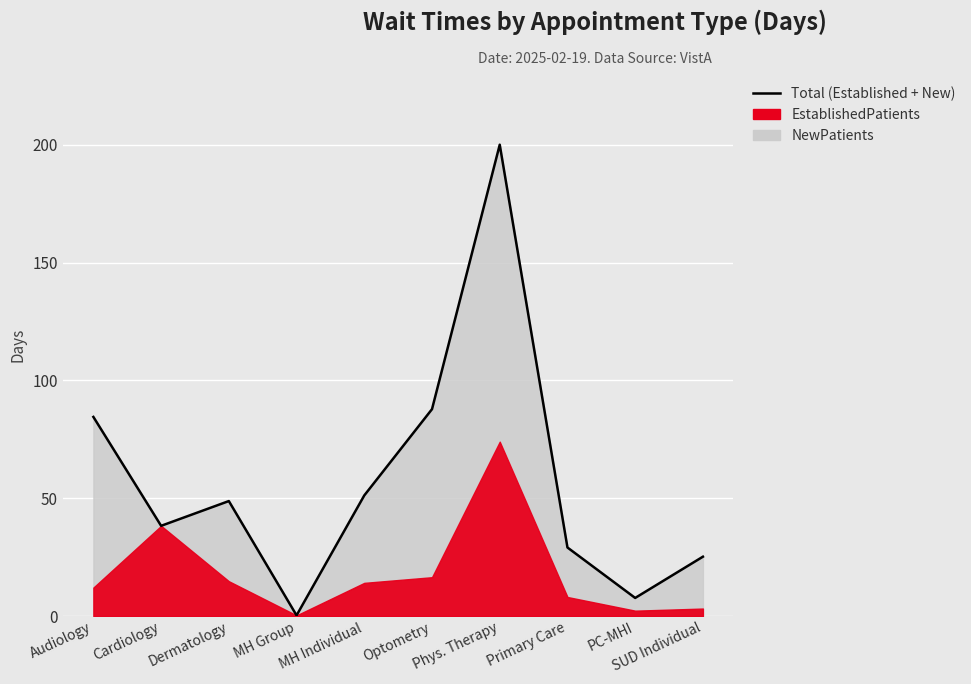

At which label does the data first exceed 48?

Audiology